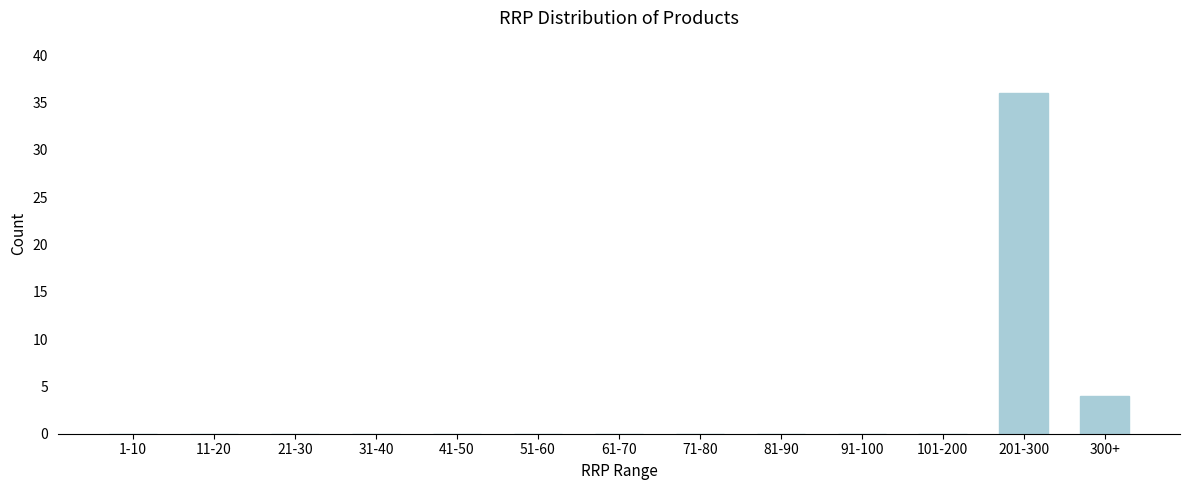

Reading right to left, list all the values displayed in this chart.

300+=4	201-300=36	101-200=0	91-100=0	81-90=0	71-80=0	61-70=0	51-60=0	41-50=0	31-40=0	21-30=0	11-20=0	1-10=0